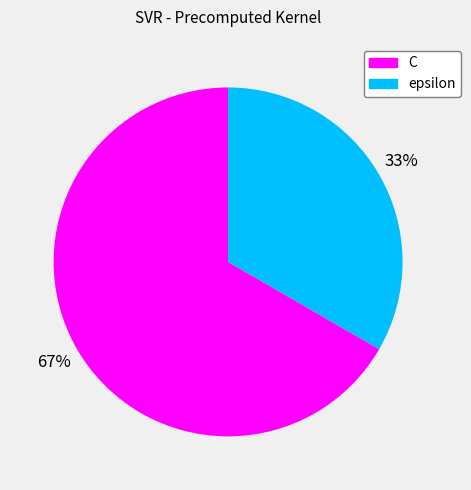

What percentage is the epsilon slice, to the nearest percent?

33%